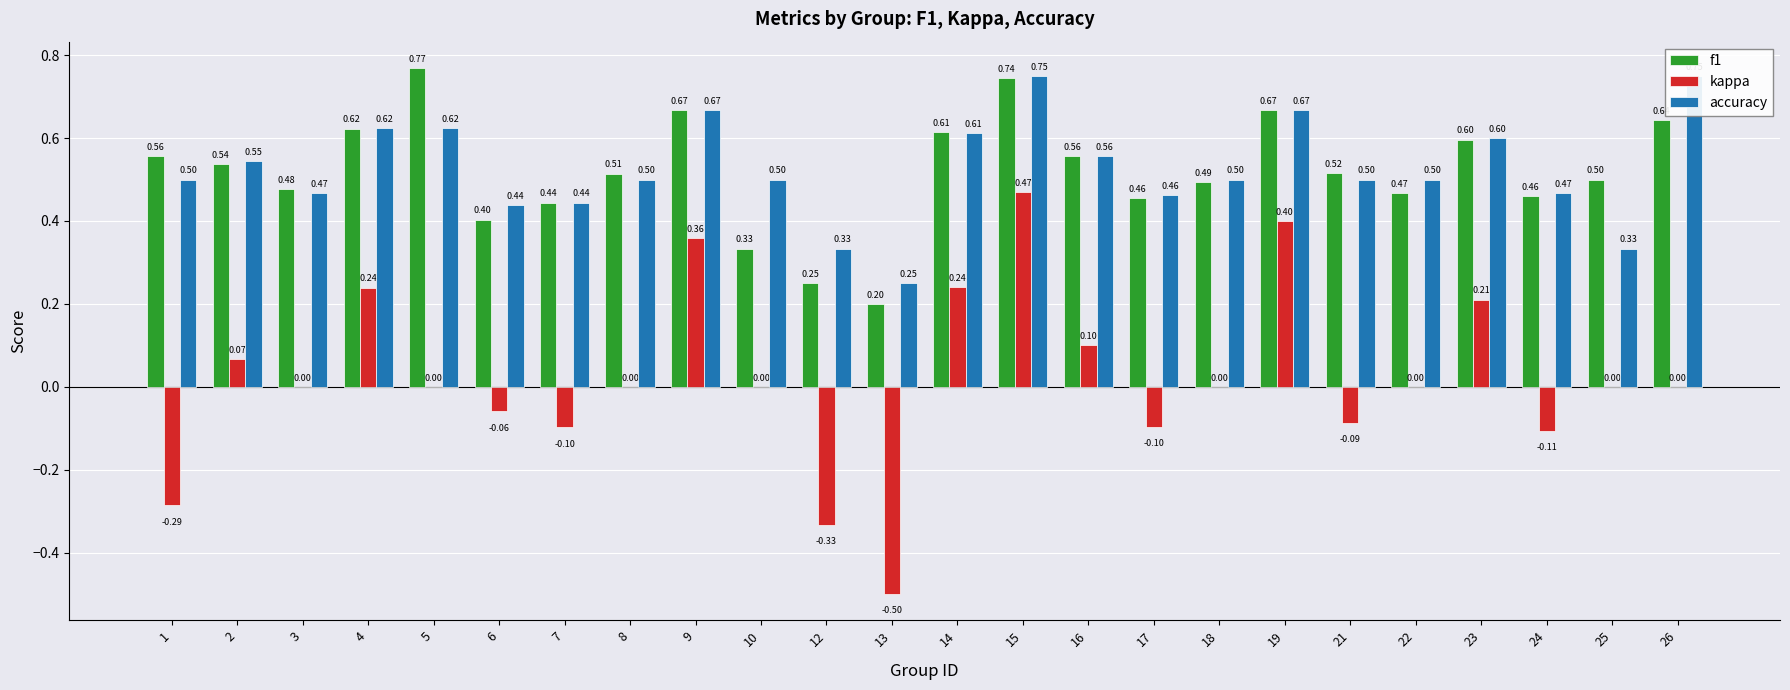

Reading left to right, transcribe all the data shown in this chart.

f1: 0.6	0.5	0.5	0.6	0.8	0.4	0.4	0.5	0.7	0.3	0.2	0.2	0.6	0.7	0.6	0.5	0.5	0.7	0.5	0.5	0.6	0.5	0.5	0.6
kappa: -0.3	0.1	0.0	0.2	0.0	-0.1	-0.1	0.0	0.4	0.0	-0.3	-0.5	0.2	0.5	0.1	-0.1	0.0	0.4	-0.1	0.0	0.2	-0.1	0.0	0.0
accuracy: 0.5	0.5	0.5	0.6	0.6	0.4	0.4	0.5	0.7	0.5	0.3	0.2	0.6	0.8	0.6	0.5	0.5	0.7	0.5	0.5	0.6	0.5	0.3	0.8